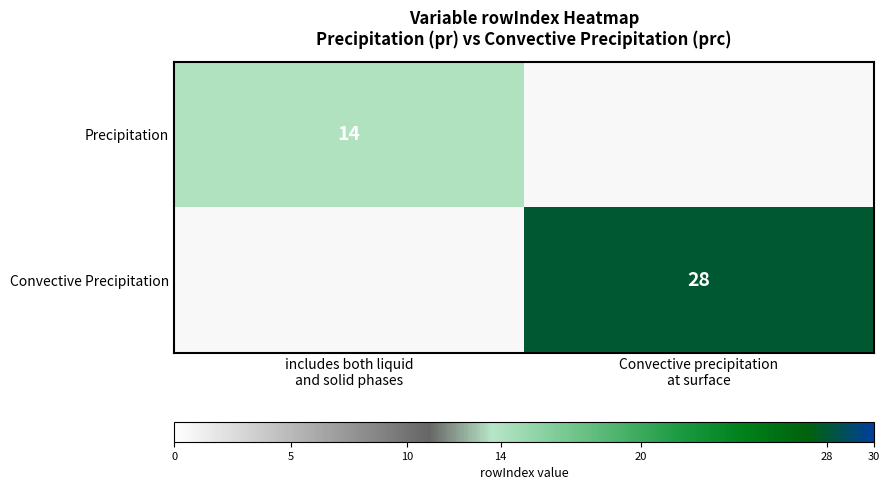

Is the value of Precipitation at Convective precipitation at surface greater than the value of Convective Precipitation at includes both liquid and solid phases?

No